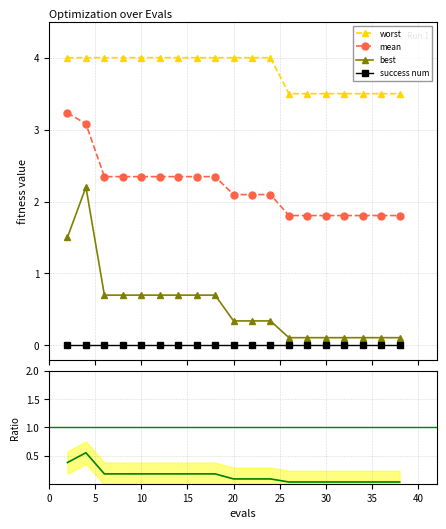

List the series in order of their peak value, lowest first.

success num, ratio best/worst, best, mean, worst